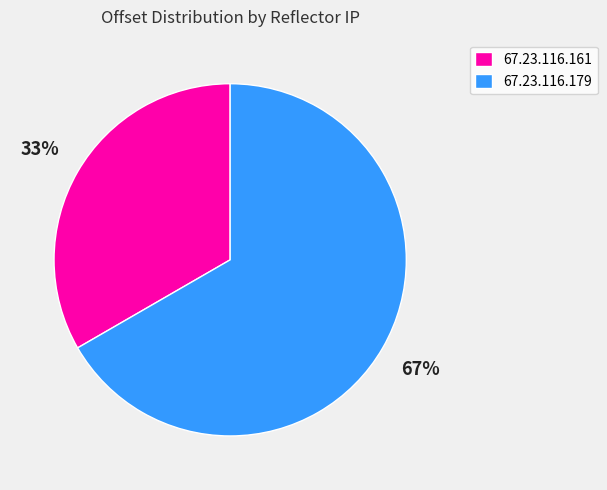

How many segments does this pie chart have?

2